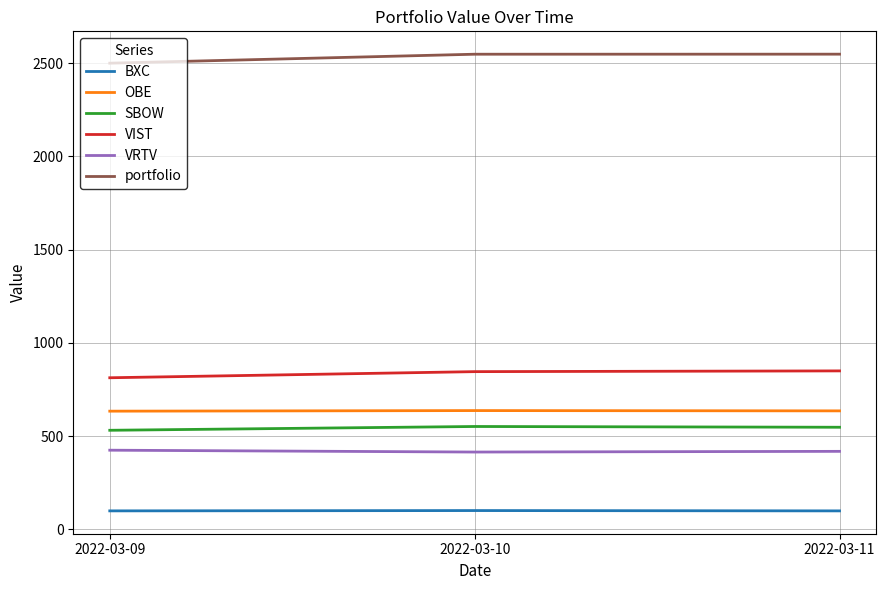

What is the minimum value for BXC?

98.6